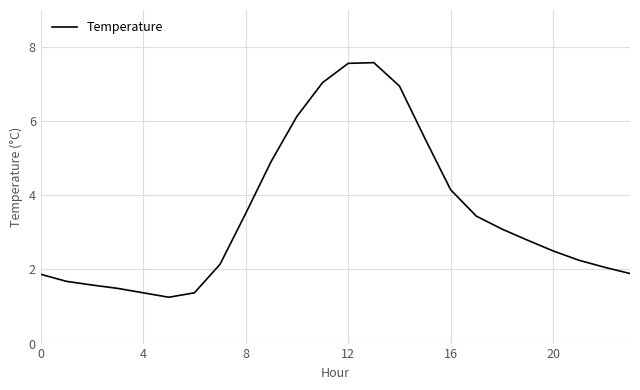

What is the greatest value displayed?

7.6